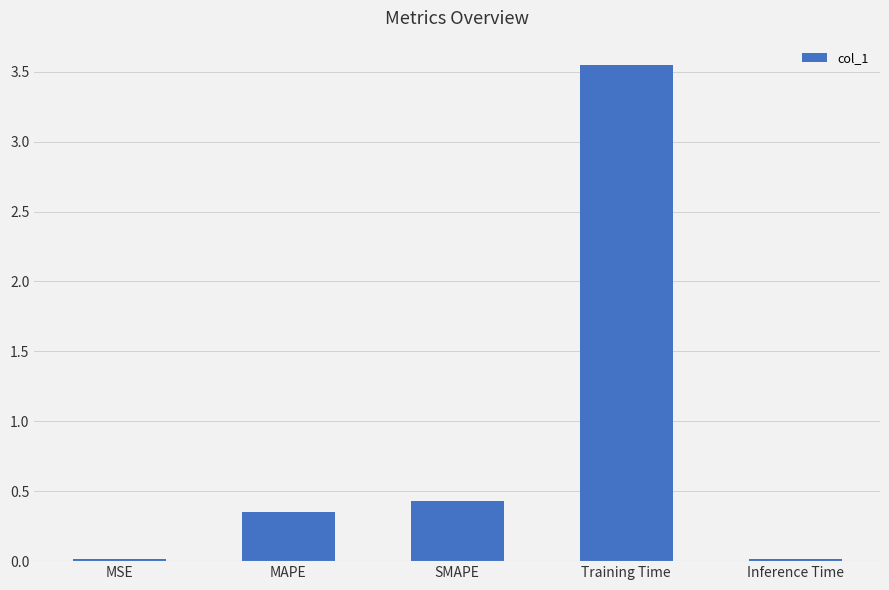

What is the sum of the values at SMAPE and MAPE?

0.8